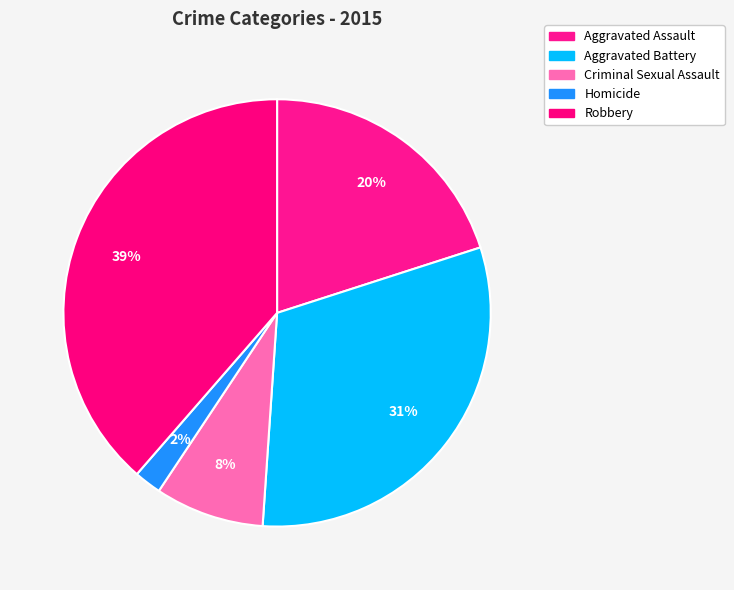

To the nearest percent, what is the average slice percentage?

20%